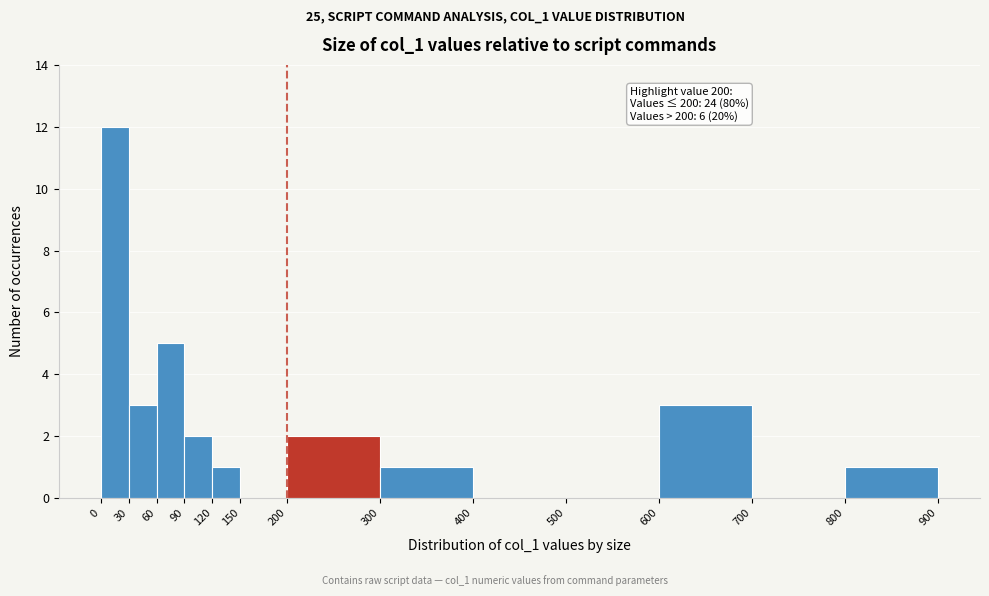

Which range on the x-axis has the tallest bar?

0 to 30